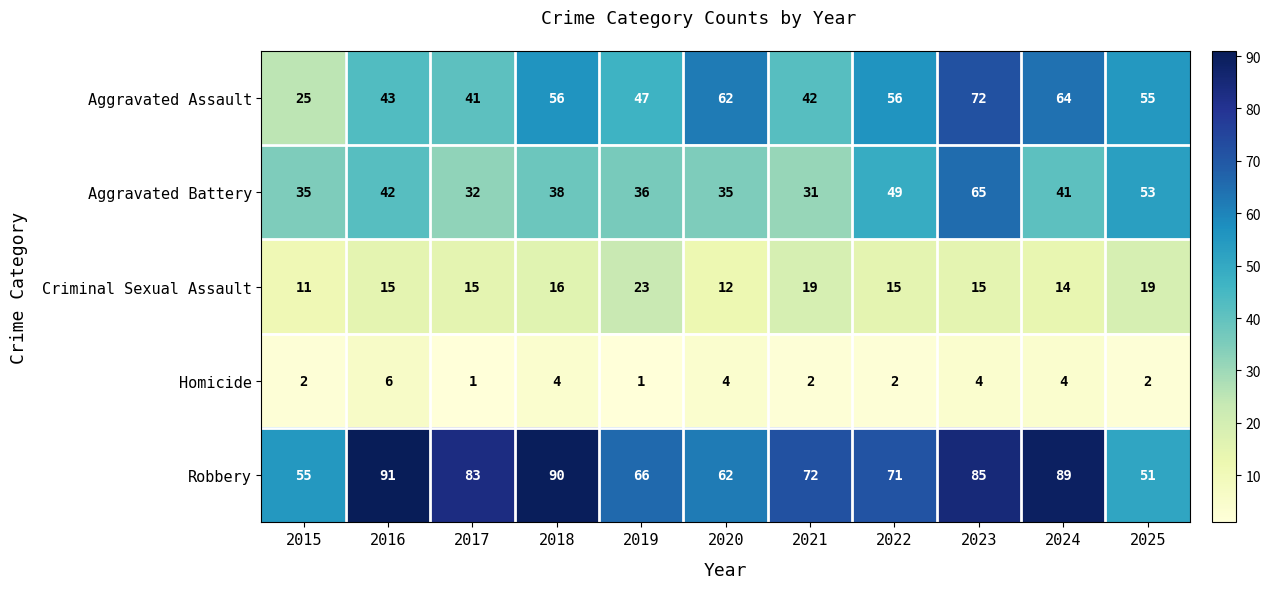

The value of Criminal Sexual Assault at 2020 is 8. True or false?

False